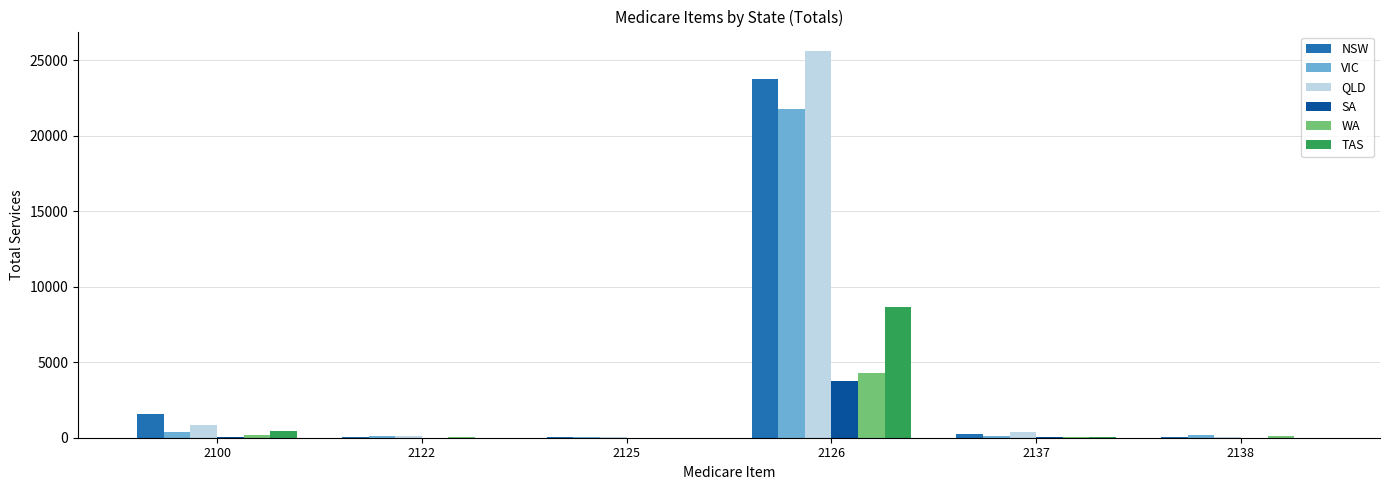

Which series has the widest spread of values?

QLD